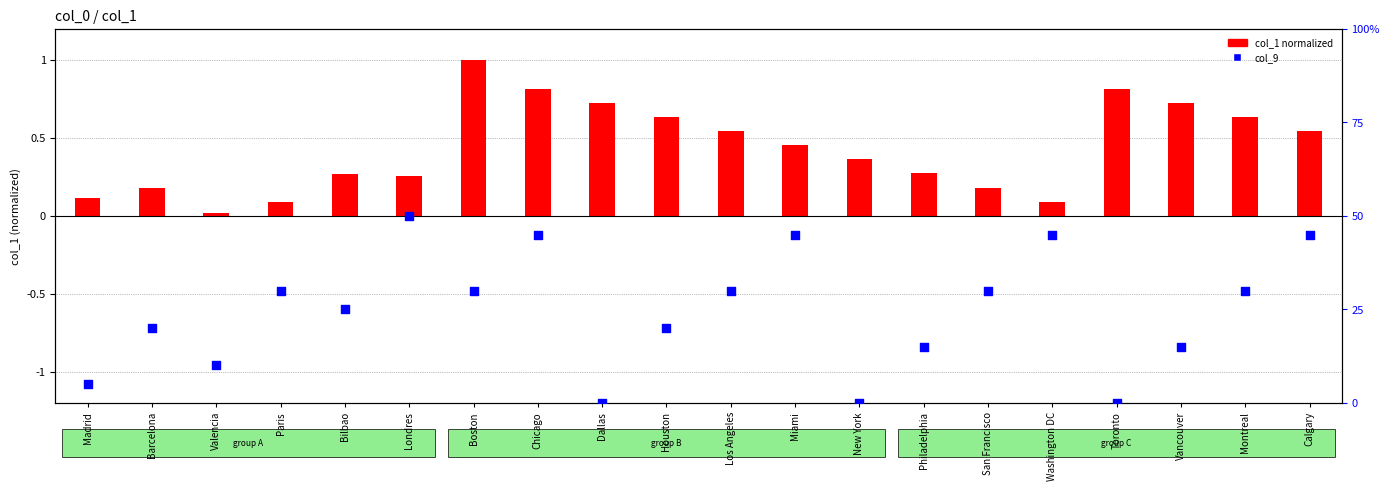

Which series has the largest total across all categories?

col_9